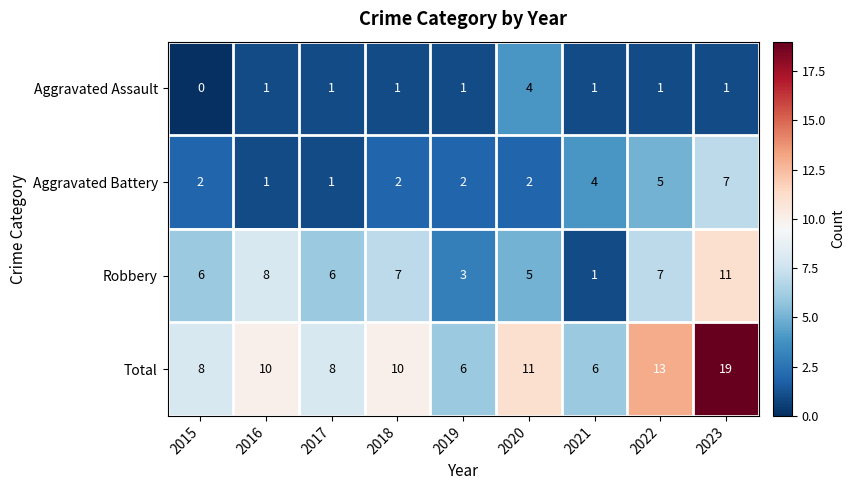

At which label is Total closest to 12?

2020